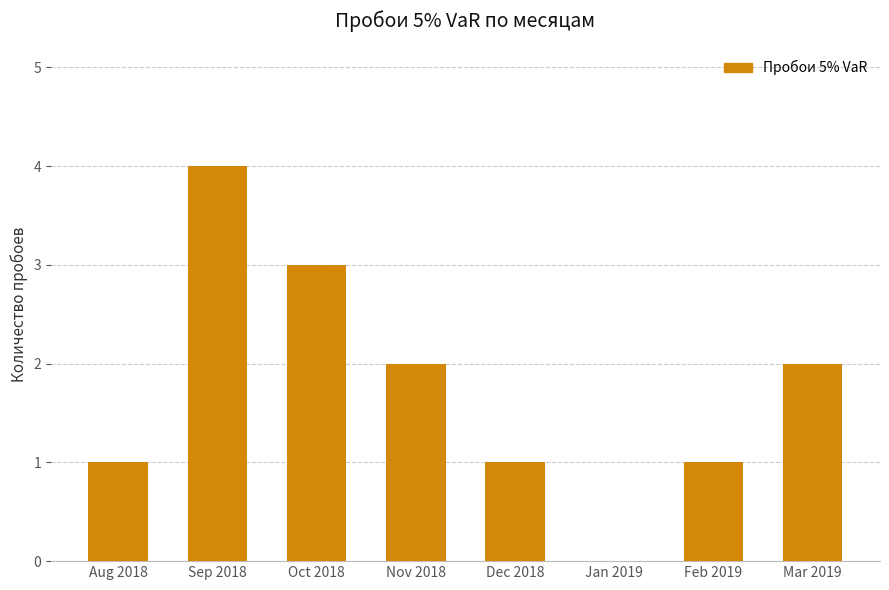

Is it true that the value at Dec 2018 is 1?

True